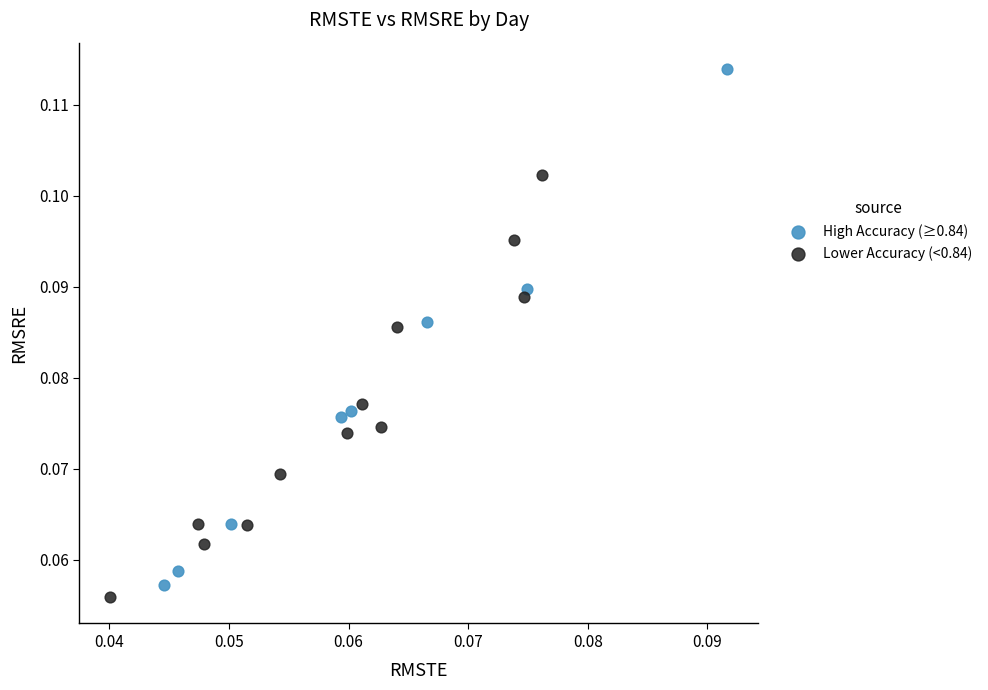

Which series has the largest Y range (max minus min)?

High Accuracy (≥0.84)